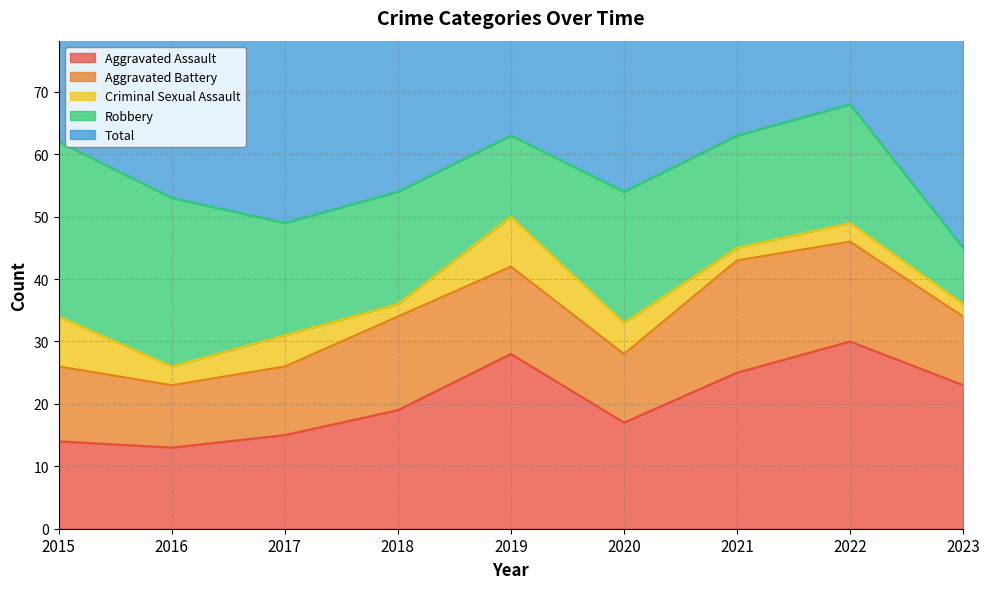

What are all the series names shown in the legend?

Aggravated Assault, Aggravated Battery, Criminal Sexual Assault, Robbery, Total